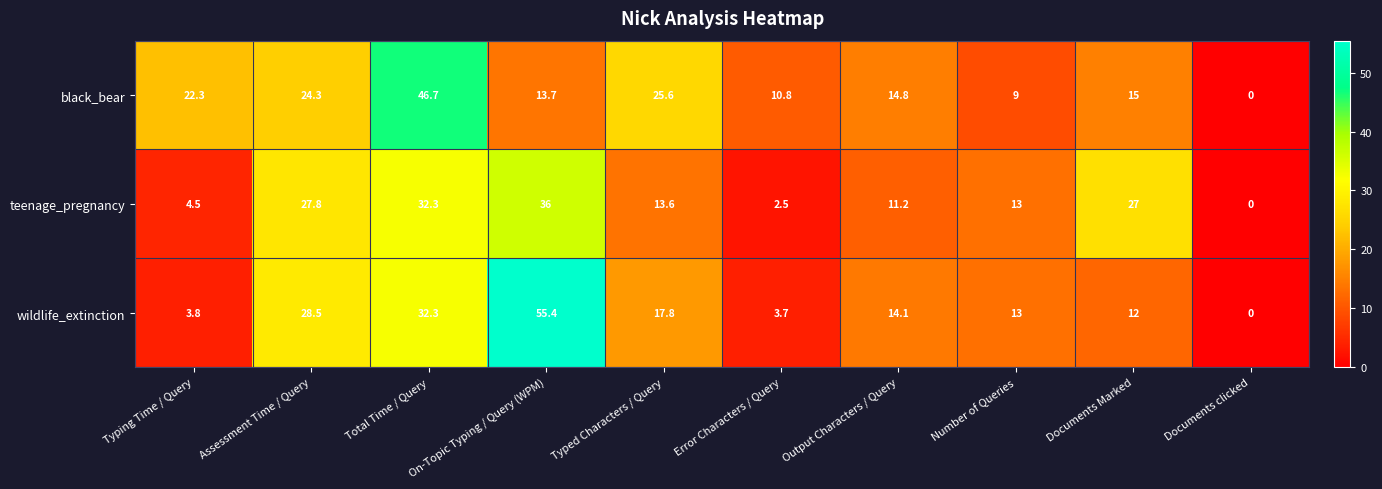

Which category has the lowest value across all series?

Documents clicked